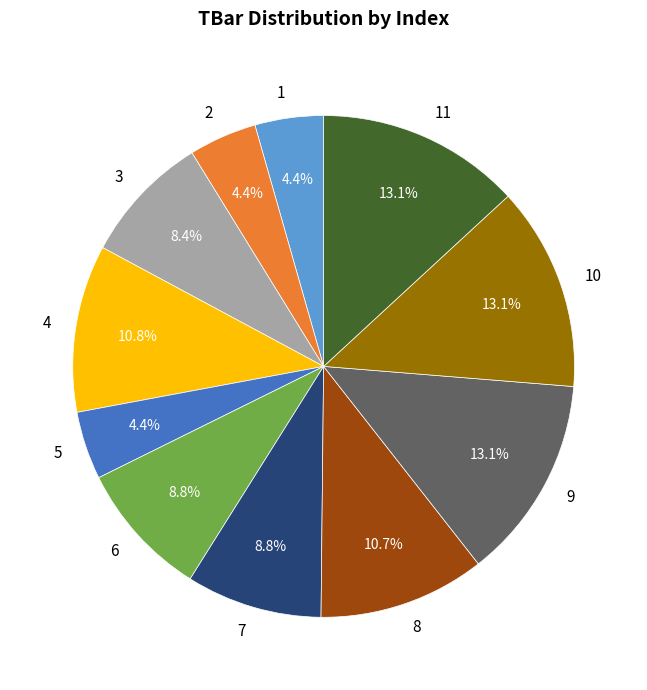

Approximately how many times larger is the value at 11 compared to 1?

3.0